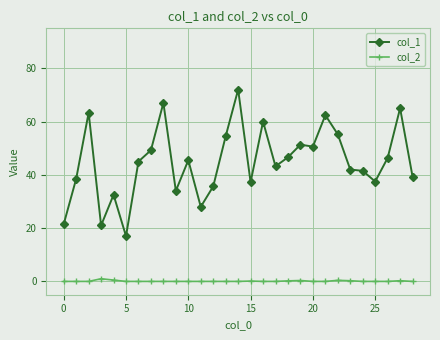

What is the average value of the col_2 series?

0.1